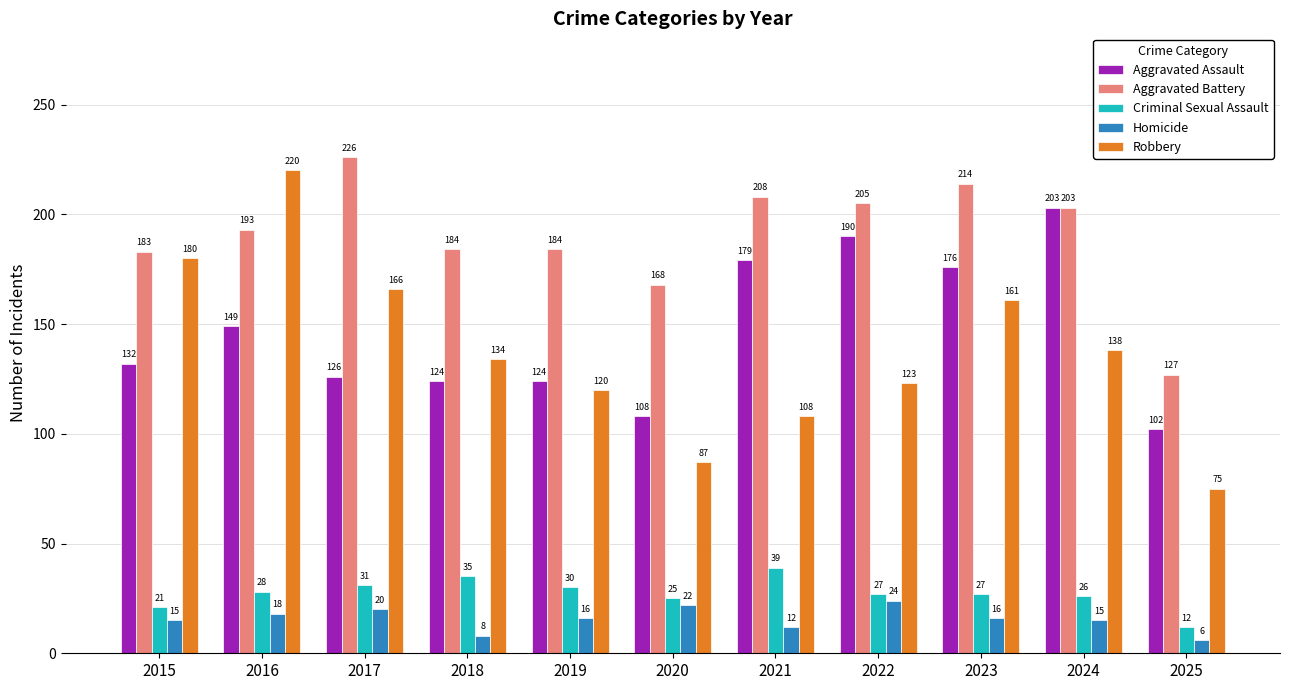

At which category is the sum across all series the highest?

2016